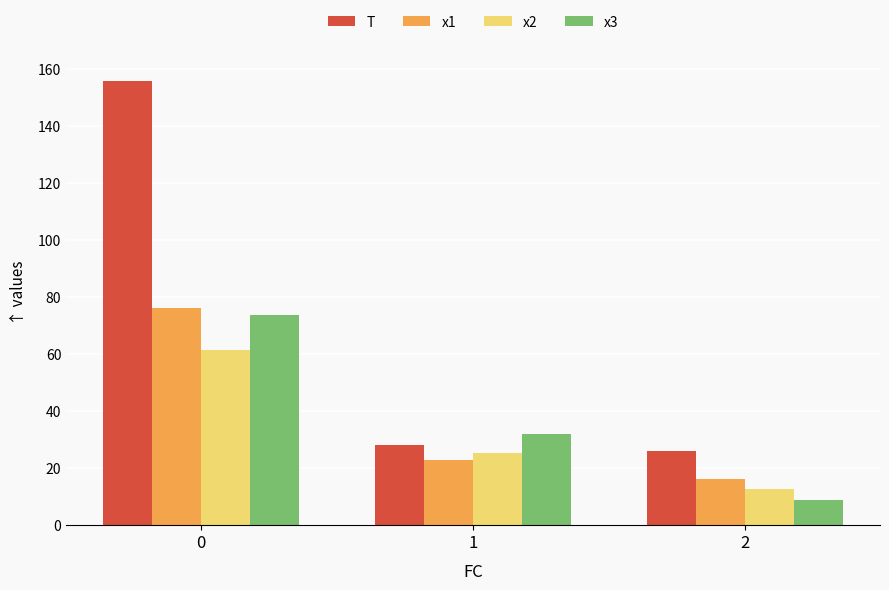

Does the chart contain stacked bars?

No